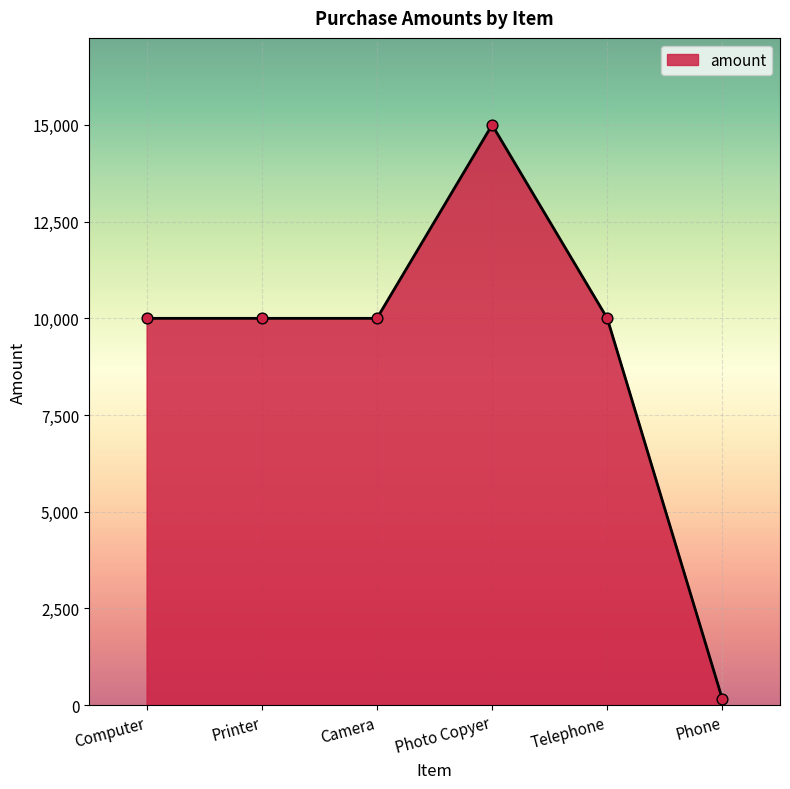

Approximately how many times larger is the value at Printer compared to Telephone?

1.0